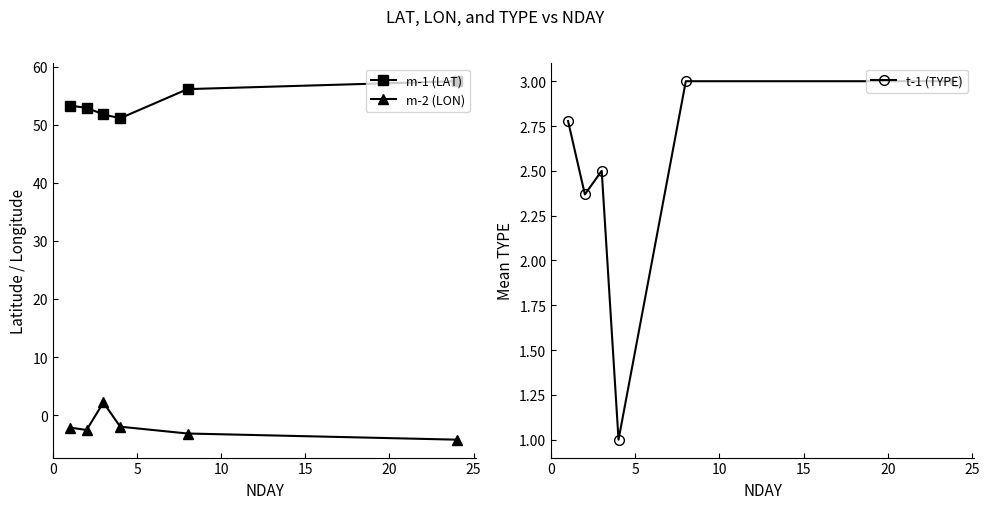

True or false: t-1 (TYPE) has more than 0 points higher than both neighbors.

True